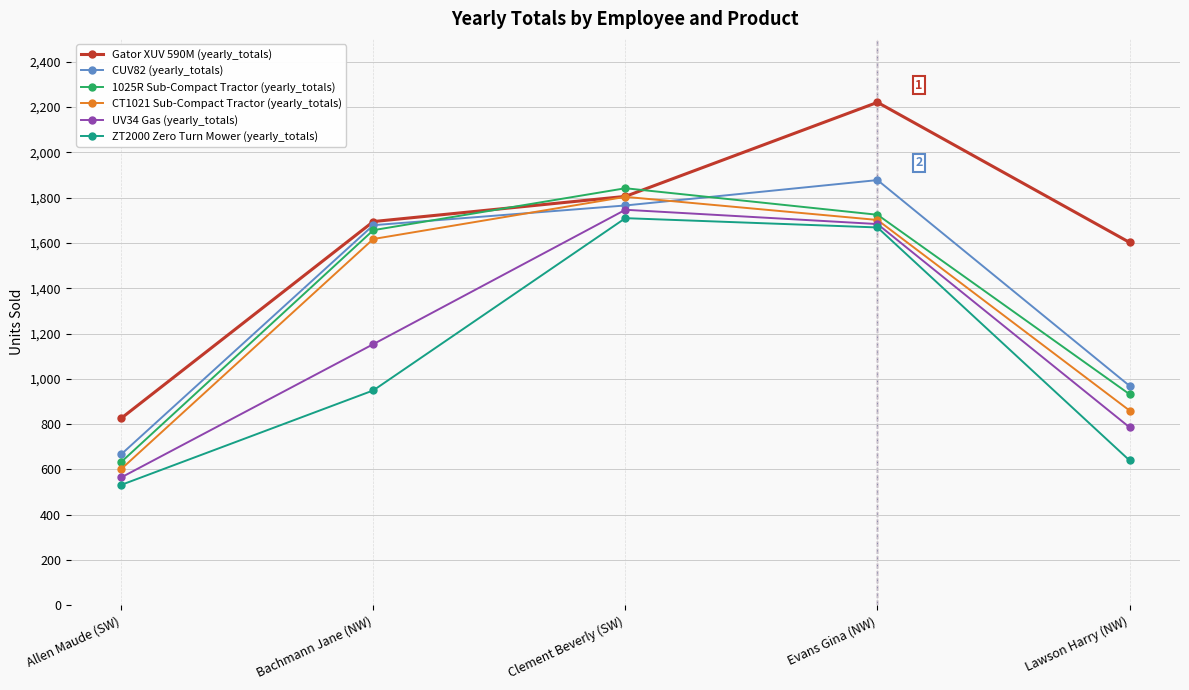

What is the label of the 3rd point from the right?

Clement Beverly (SW)